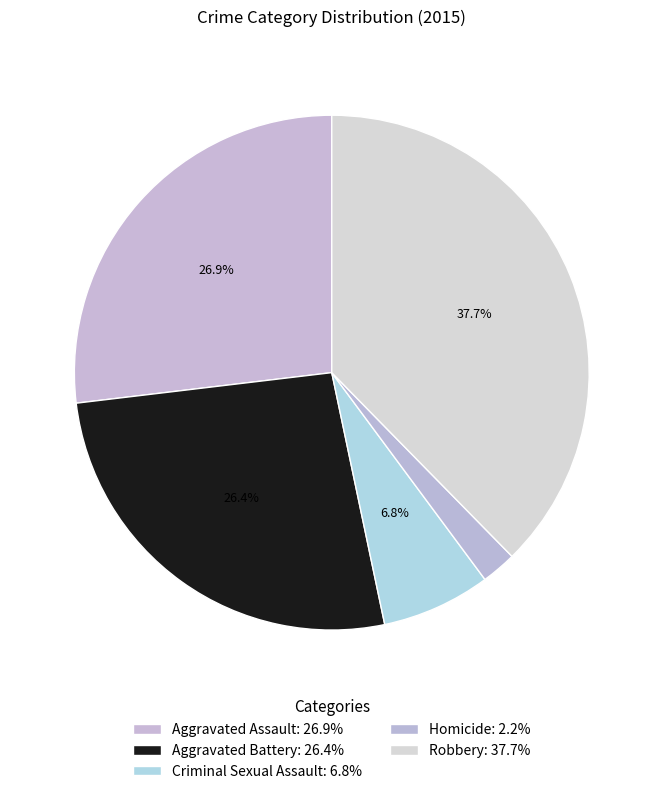

Is it true that Robbery is 30% of the pie?

False